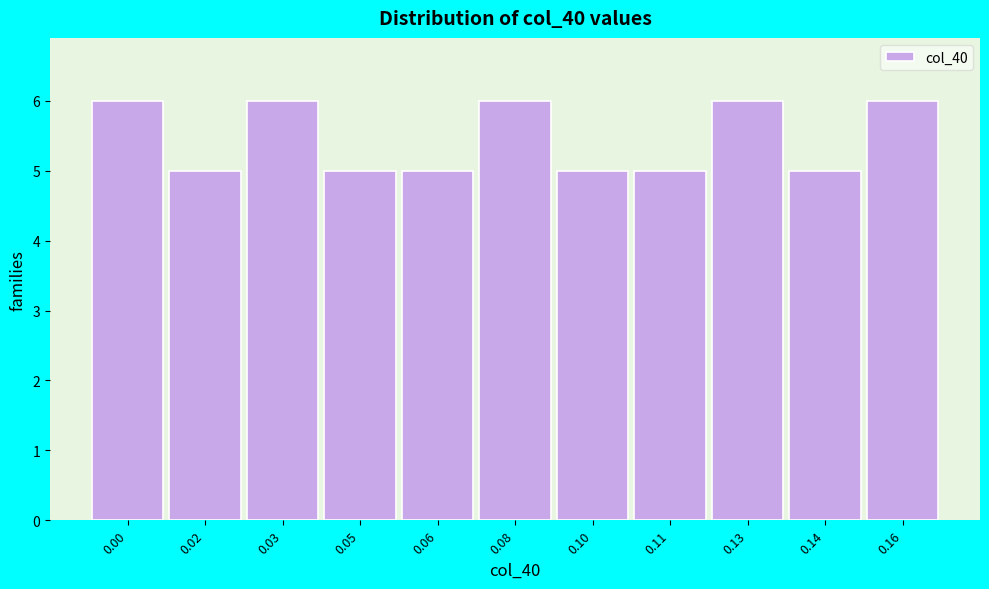

Reading left to right, extract all data points from this chart.

6	5	6	5	5	6	5	5	6	5	6